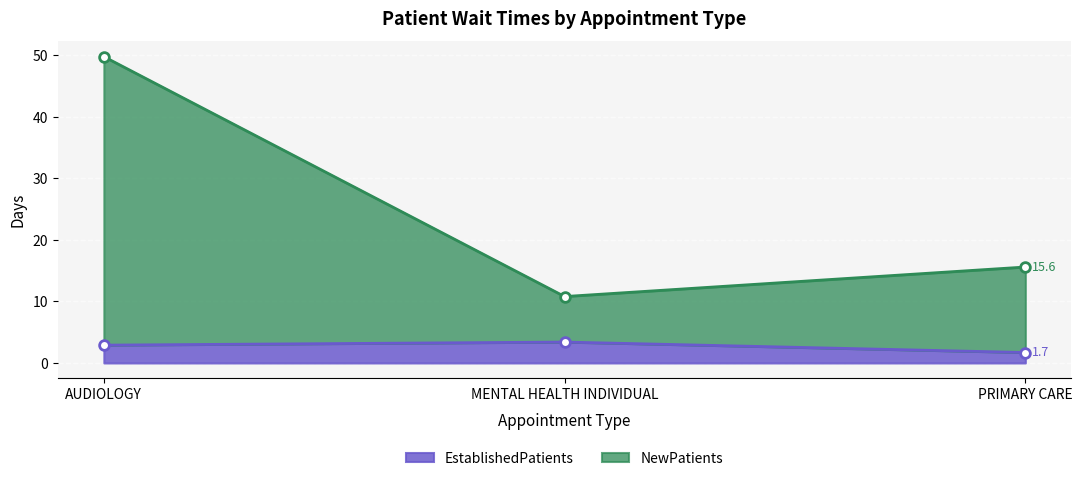

What is the difference between the highest and lowest values at PRIMARY CARE?

13.9